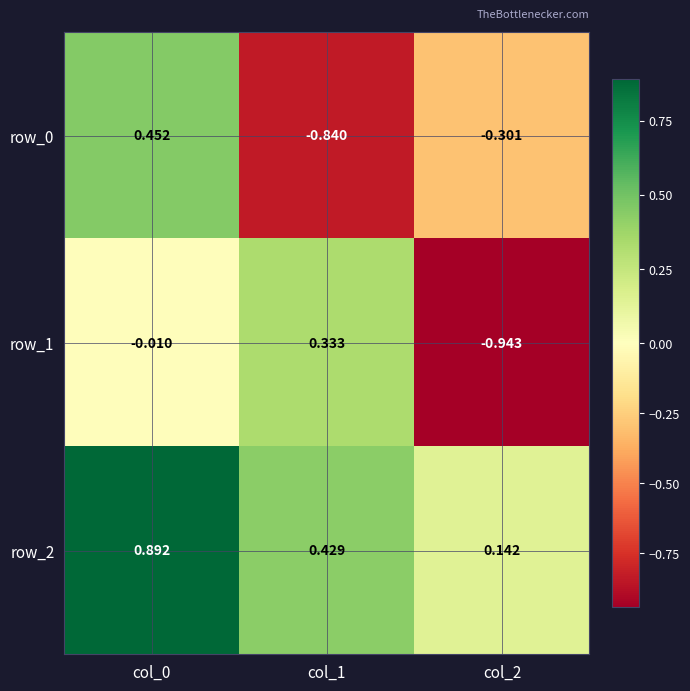

Is the value of row_1 at col_1 greater than the value of row_0 at col_2?

Yes